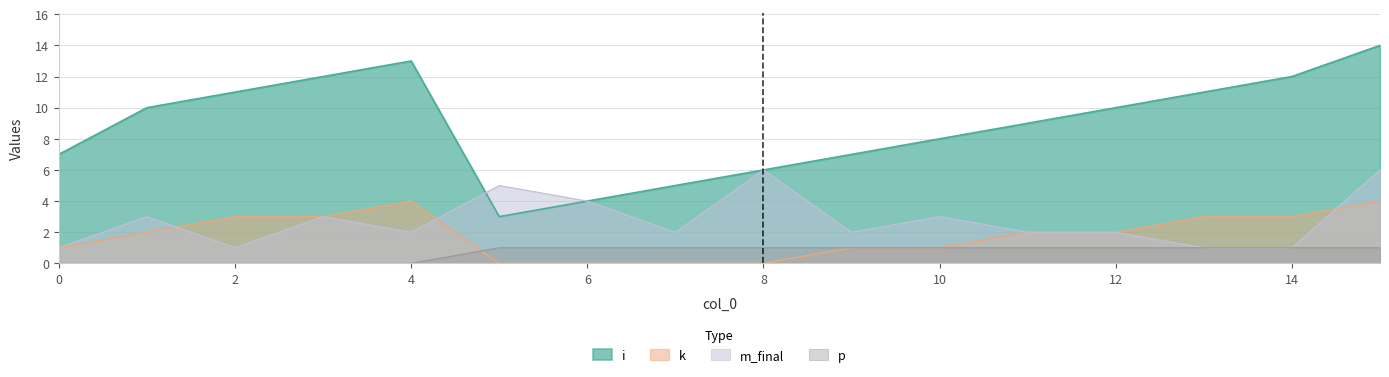

At which category is the sum across all series the highest?

15